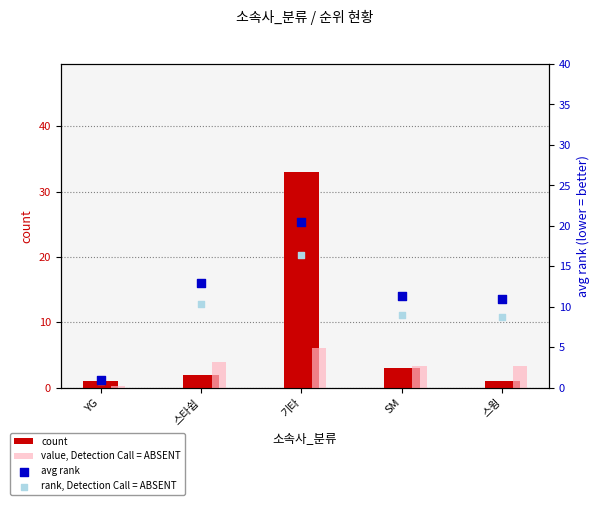

Which series has the largest Y range (max minus min)?

count